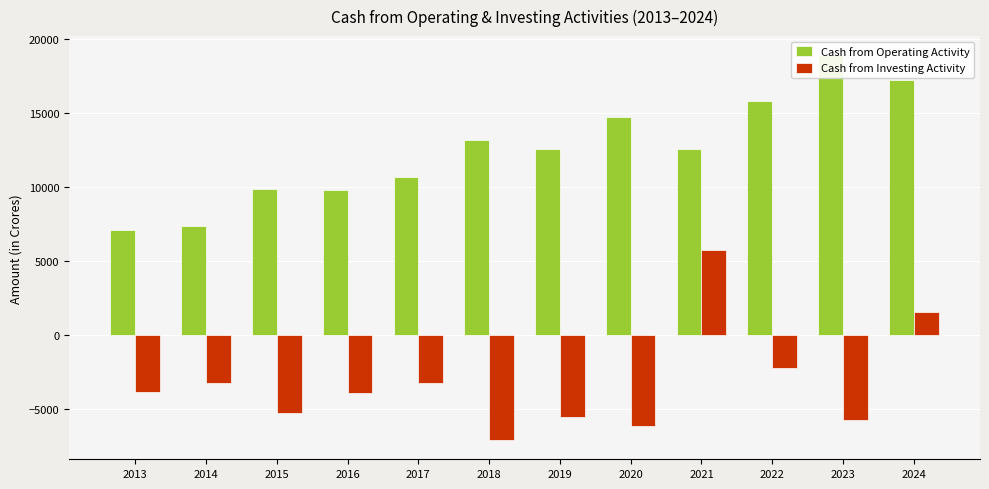

How many negative values does the Cash from Investing Activity series have?

10